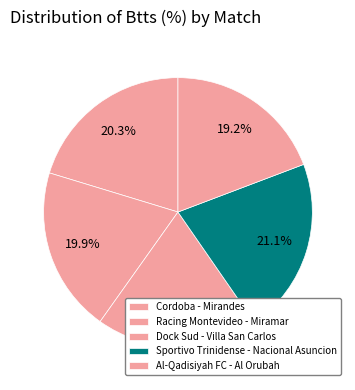

Is there a majority slice in this chart?

No